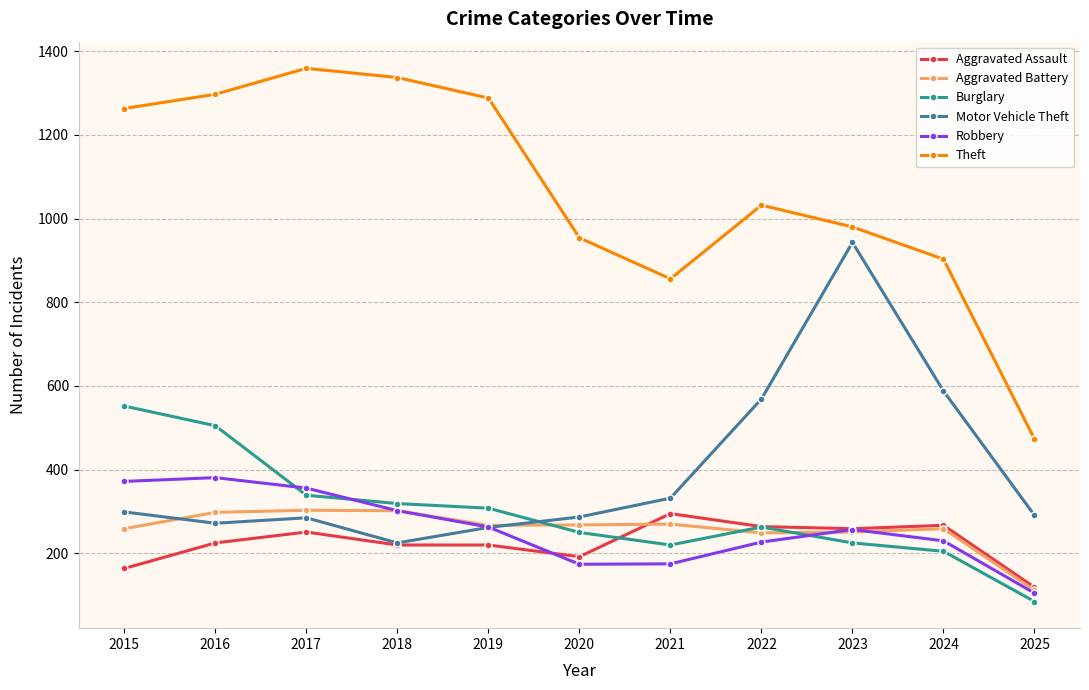

The value of Burglary at 2019 is 424. True or false?

False